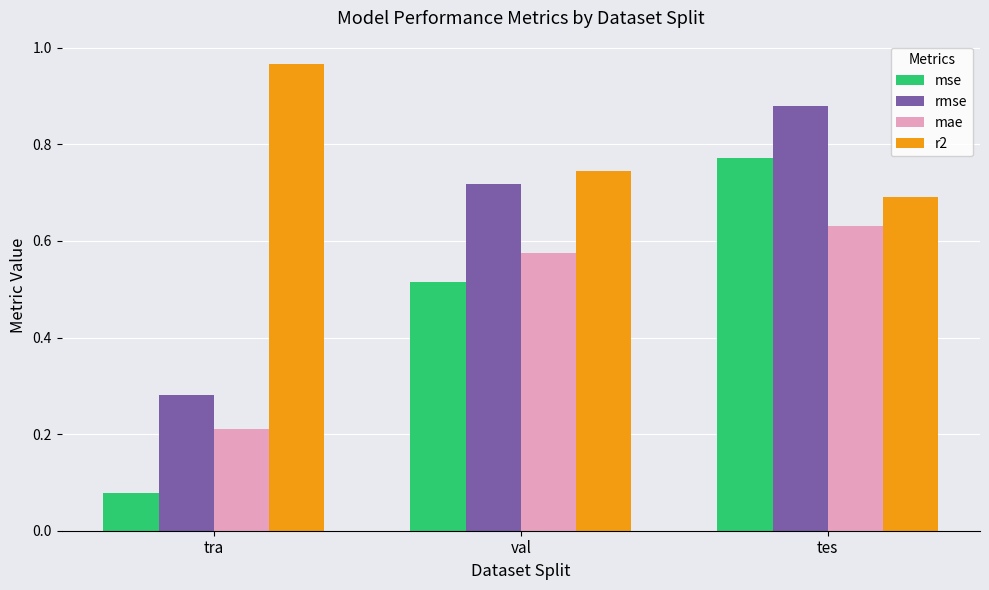

Which series changed the most between tra and val?

rmse